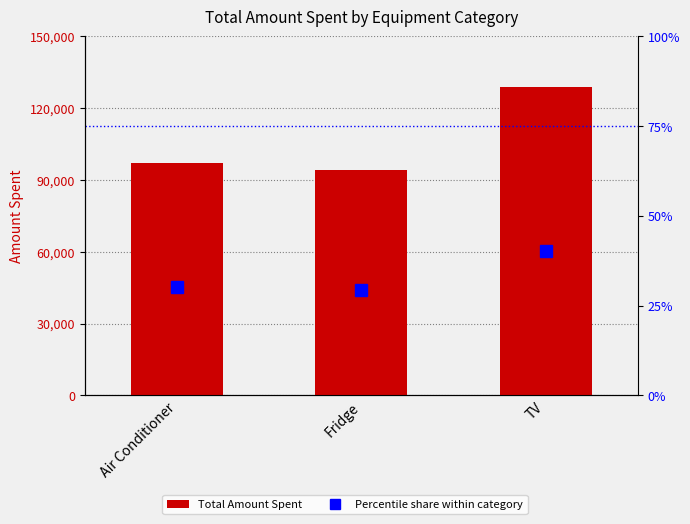

Reading left to right, extract all data points from this chart.

Total Amount Spent: Air Conditioner=97000.0	Fridge=94000.0	TV=129000.0
Percentile share within category: Air Conditioner=30.3	Fridge=29.4	TV=40.3